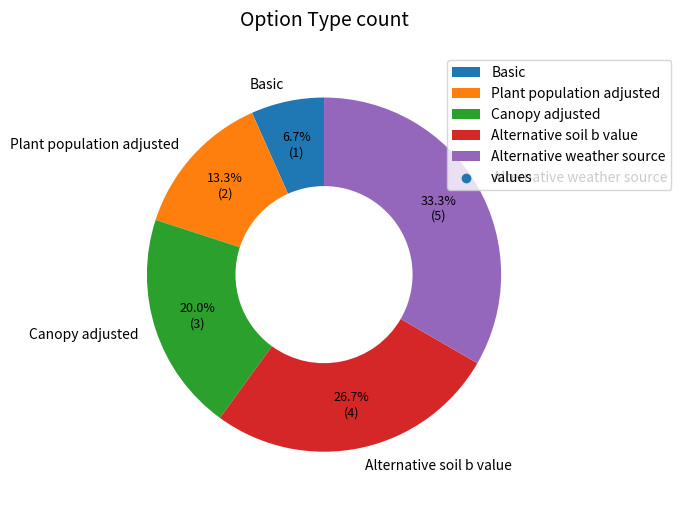

Between Basic and Plant population adjusted, which is larger?

Plant population adjusted